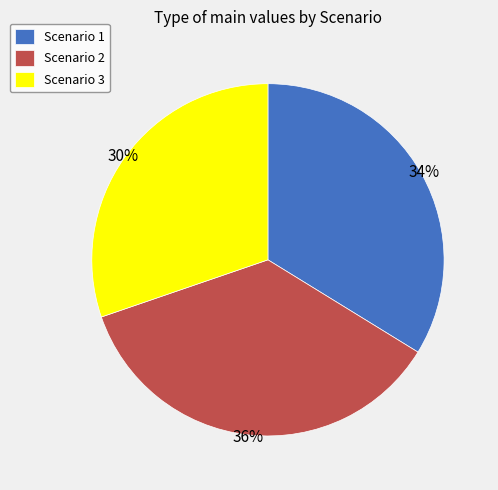

The Scenario 3 slice represents 25% of the pie. True or false?

False